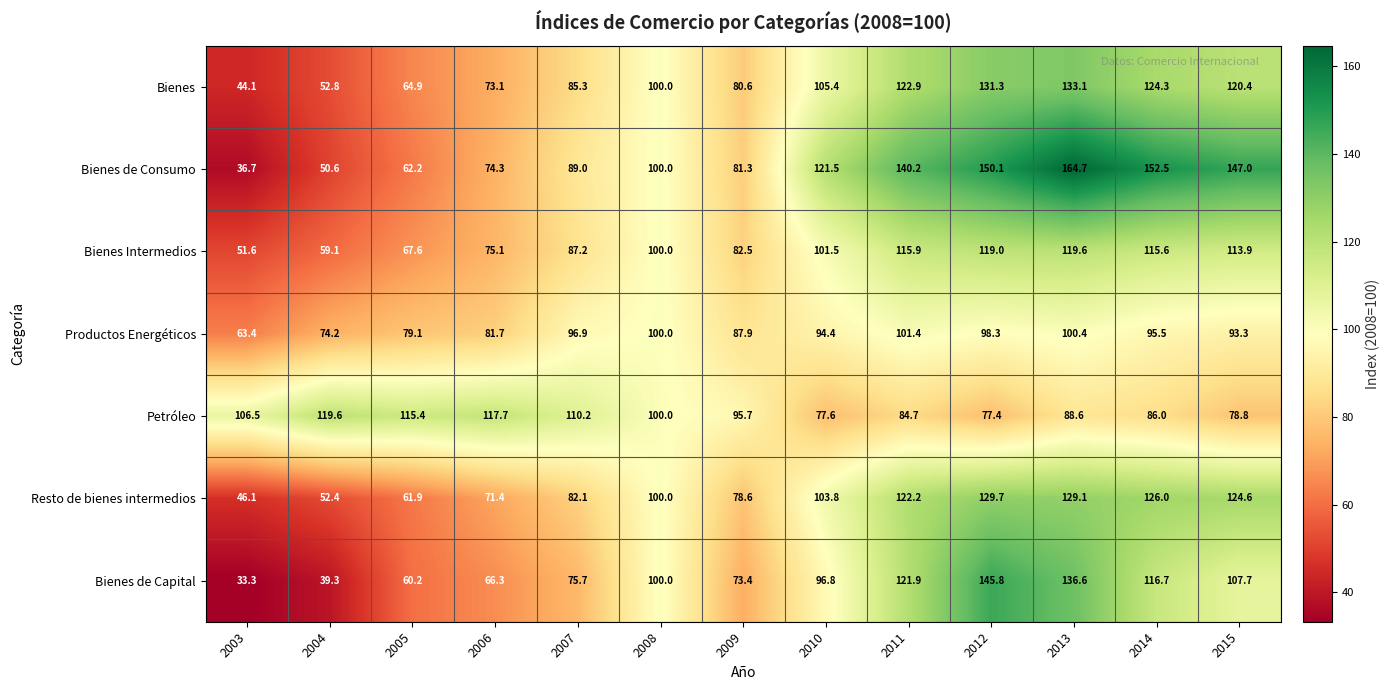

What is the difference between the second highest and second lowest values in the Petróleo series?

40.1